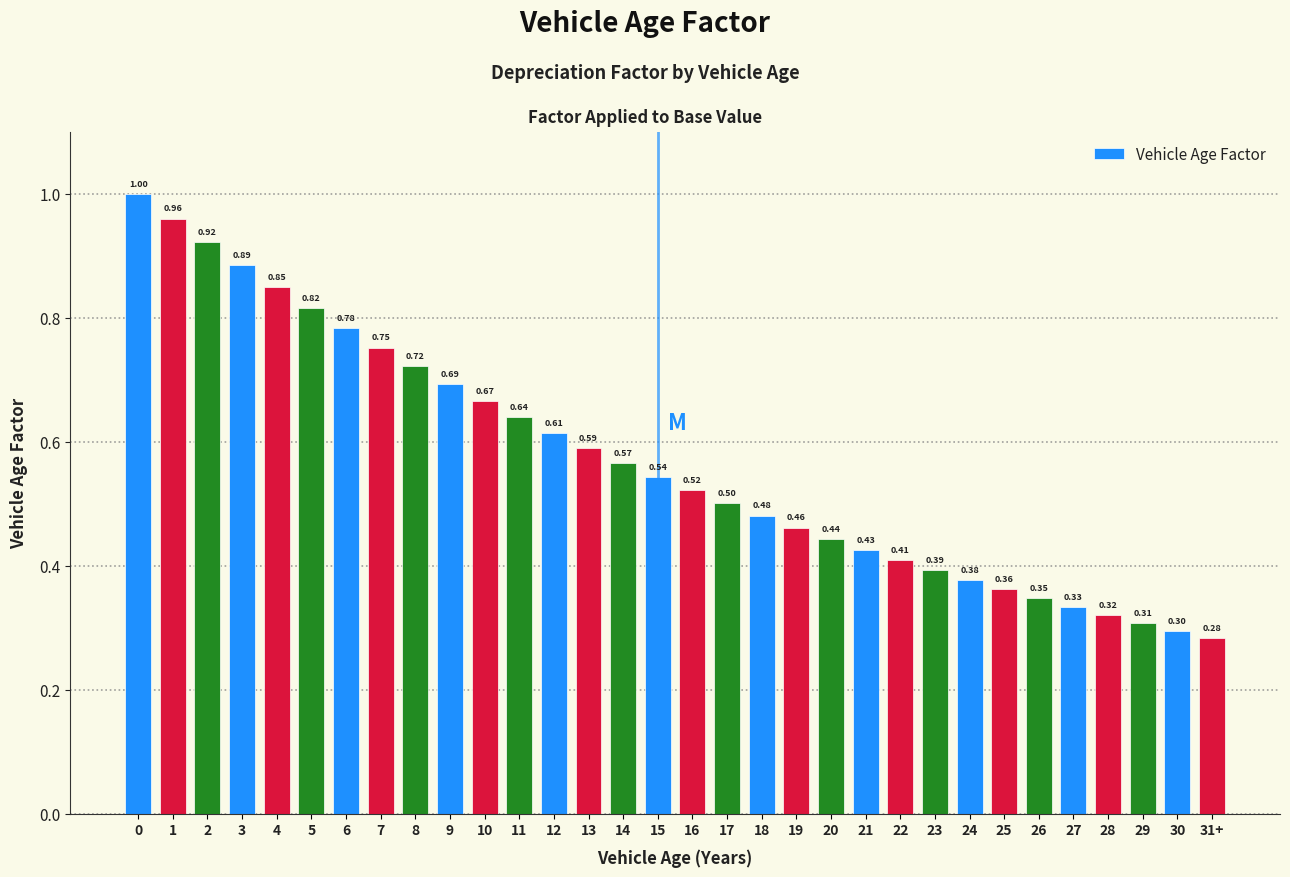

Between 3 and 14, which is larger?

3